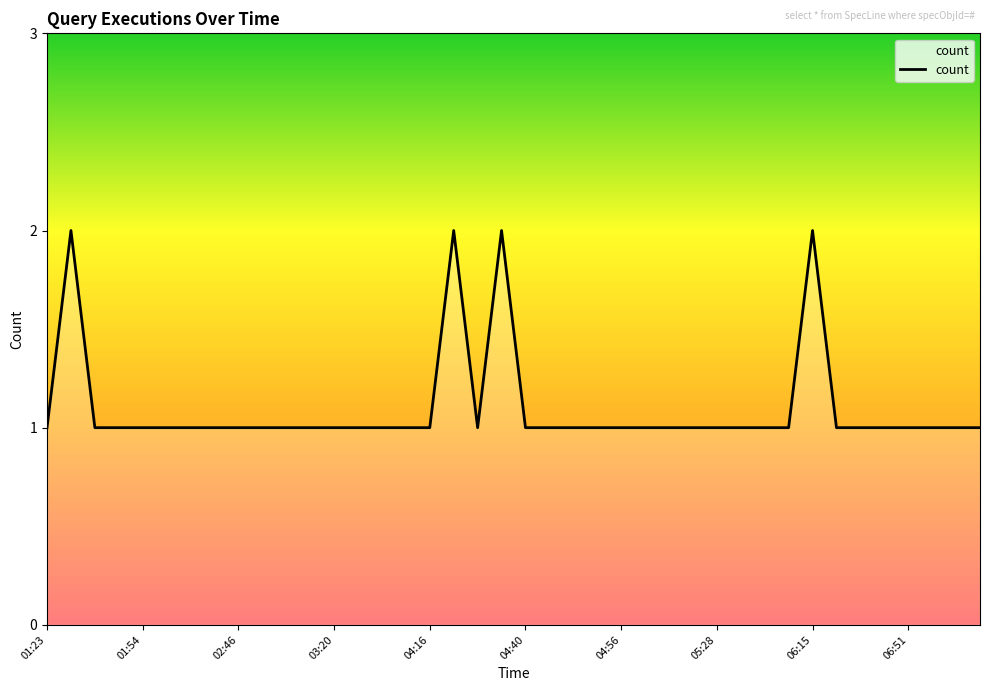

Is this an area chart (filled region under the line)?

Yes